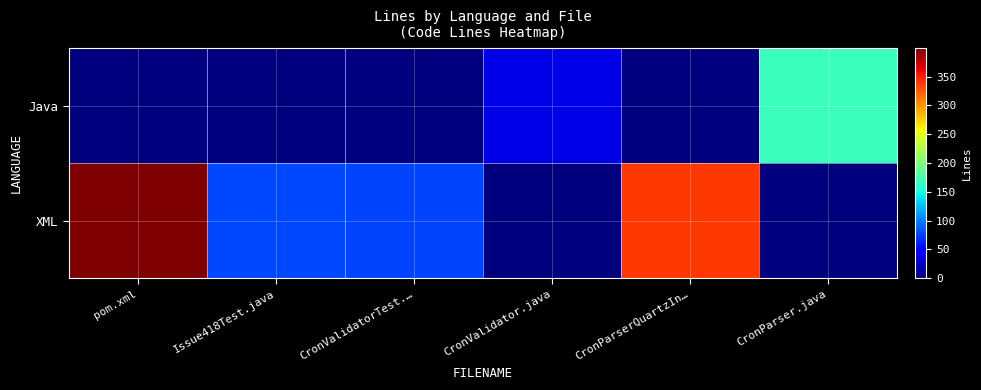

How many categories are shown in the chart?

6